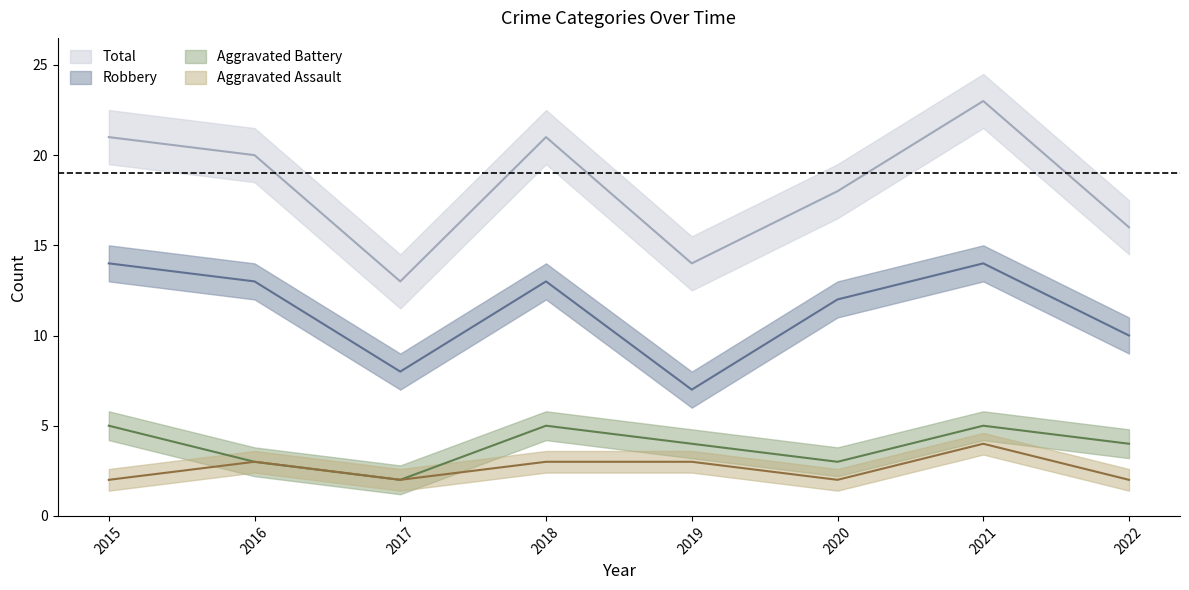

Which series has the widest spread of values?

Total